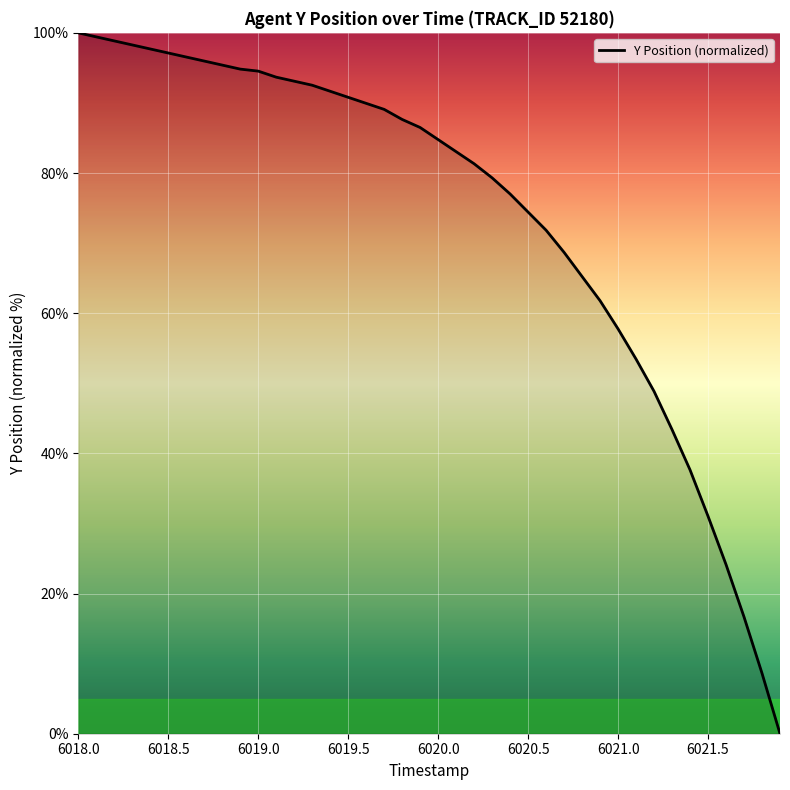

What is the greatest value displayed?

100.0